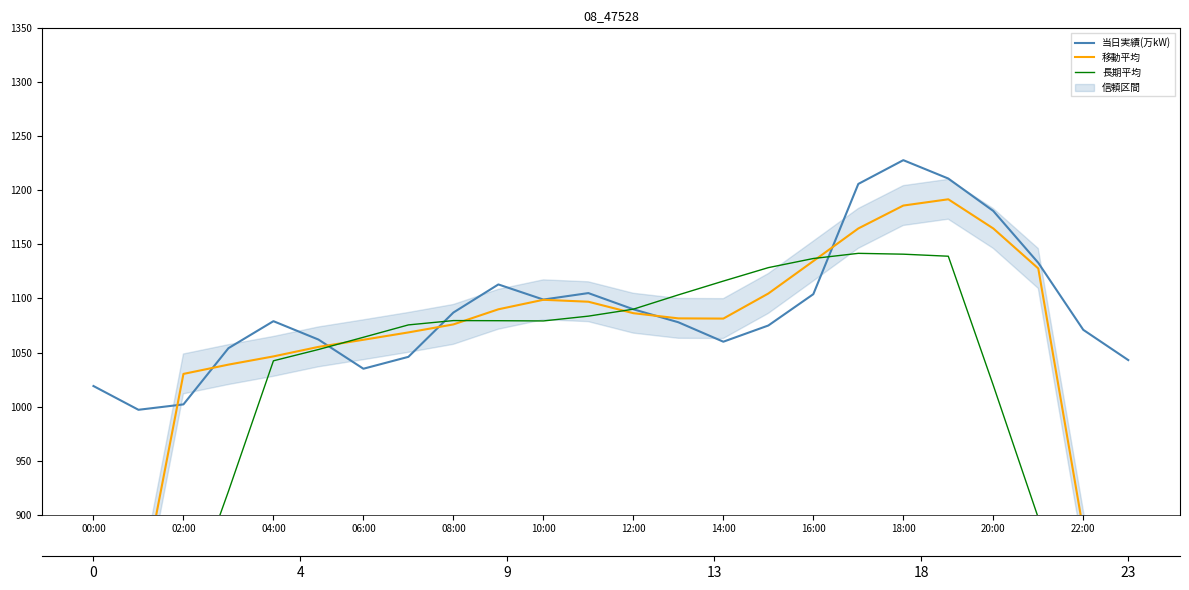

After their last crossing, which series has the higher values: 当日実績(万kW) or 移動平均?

当日実績(万kW)